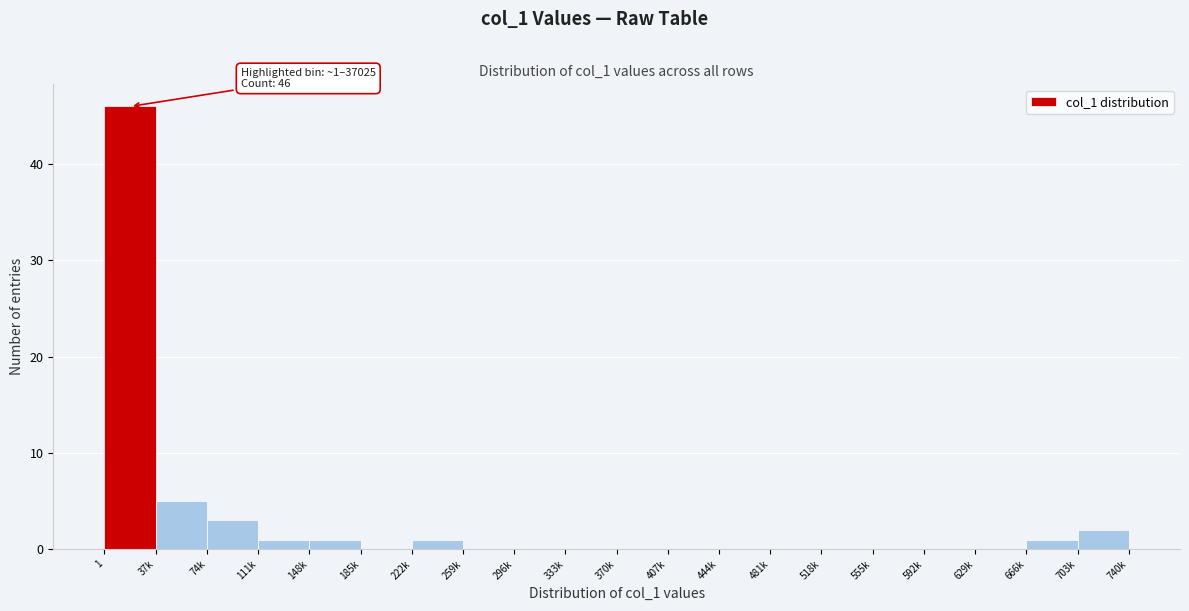

Reading left to right, list all the values displayed in this chart.

1=46	37k=5	74k=3	111k=1	148k=1	185k=0	222k=1	259k=0	296k=0	333k=0	370k=0	407k=0	444k=0	481k=0	518k=0	555k=0	592k=0	629k=0	666k=1	703k=2